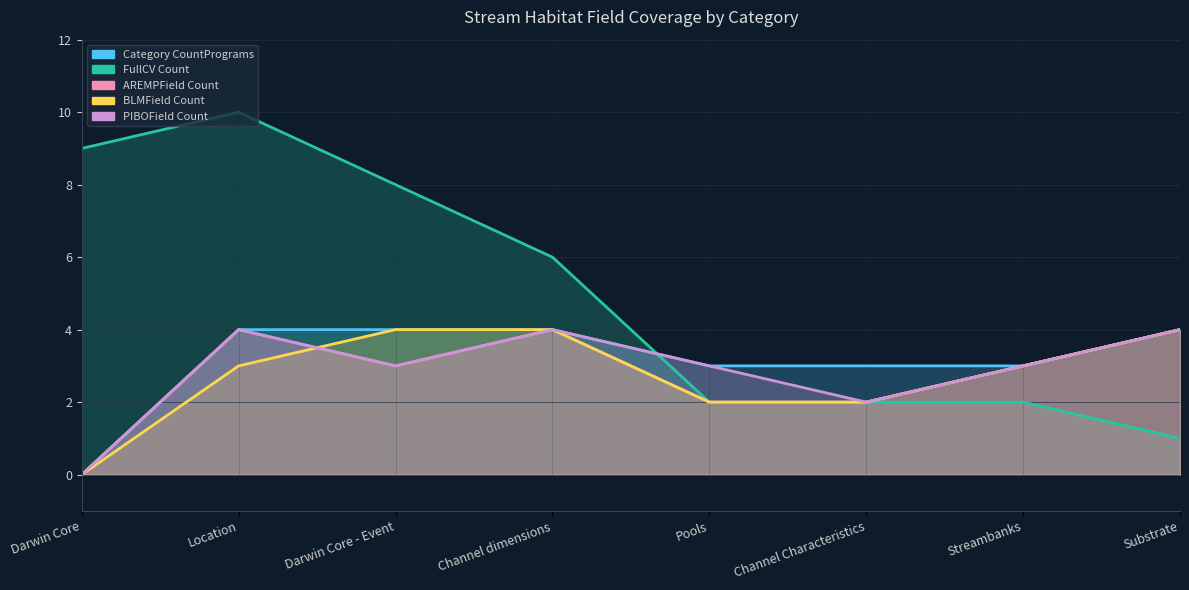

At how many categories does at least one series exceed 0?

8